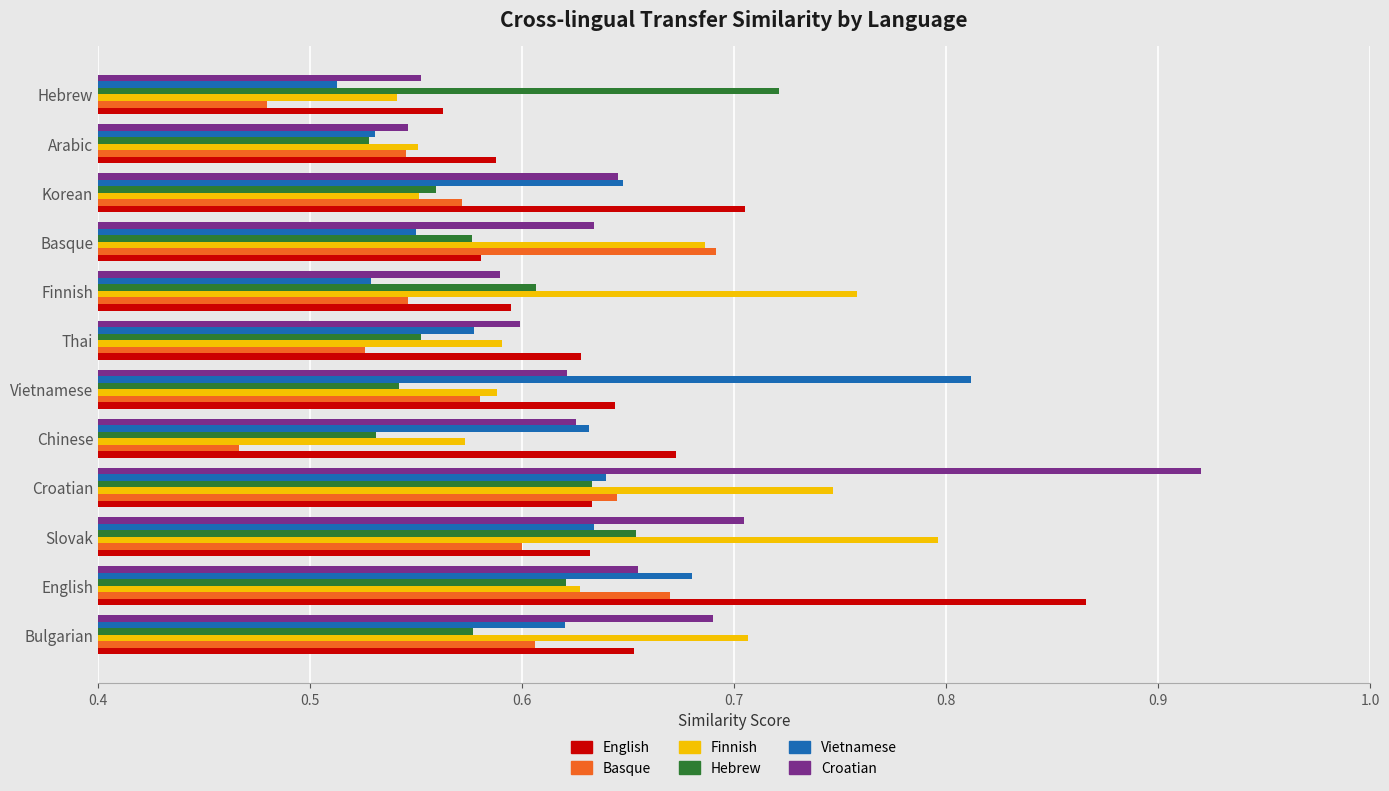

Is it true that Finnish equals 0.8 at Slovak?

True